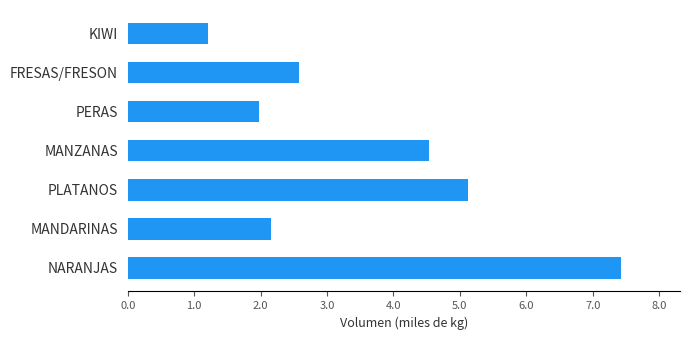

What is the change in value from PLATANOS to KIWI?

-3.9